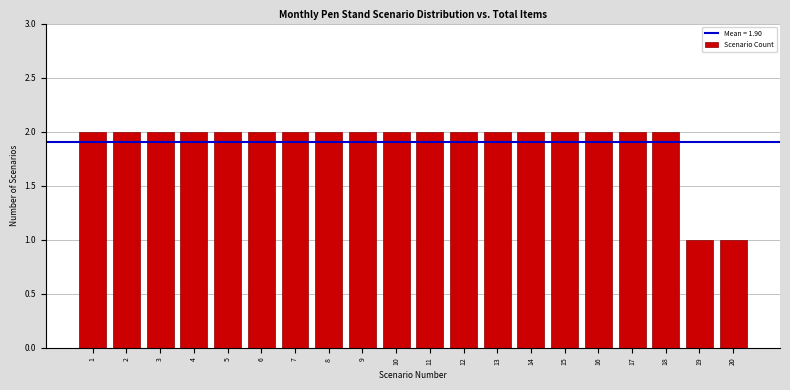

Reading left to right, transcribe all the data shown in this chart.

2	2	2	2	2	2	2	2	2	2	2	2	2	2	2	2	2	2	1	1